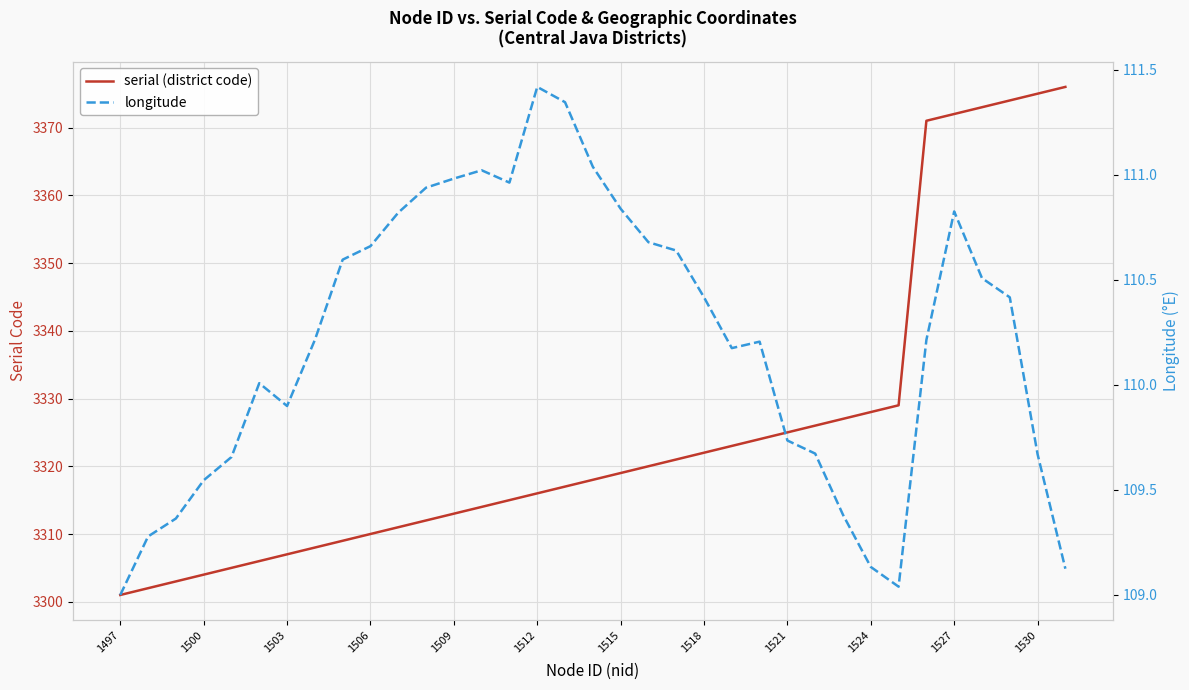

Which category has the lowest value in the longitude series?

1497